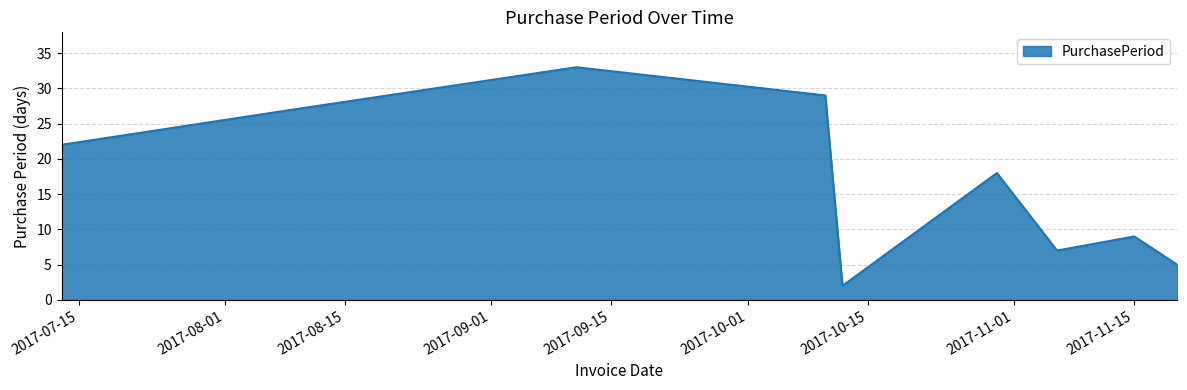

How many categories are shown in the chart?

9